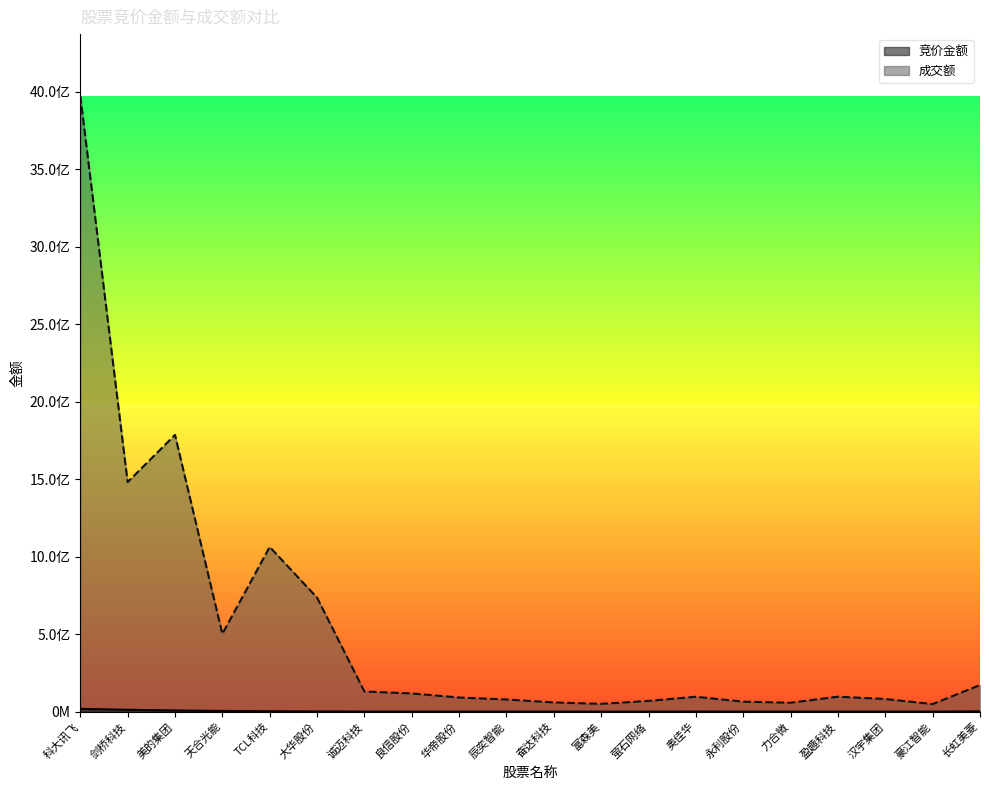

Reading left to right, list all the values displayed in this chart.

竞价金额: 科大讯飞=18142929	剑桥科技=12093120	美的集团=7523316	天合光能=4607987	TCL科技=2405295	大华股份=1294592	诚迈科技=420788	良信股份=190430	华帝股份=190232	辰奕智能=480200	奋达科技=300048	富森美=142389	萤石网络=62010	奥佳华=699972	永利股份=312300	力合微=126405	盈趣科技=181896	汉宇集团=315368	豪江智能=97152	长虹美菱=1917674
成交额: 科大讯飞=3974416952	剑桥科技=1481399662	美的集团=1785789270	天合光能=501829462	TCL科技=1062927845	大华股份=735695018	诚迈科技=130251775	良信股份=117566747	华帝股份=91086209	辰奕智能=78666024	奋达科技=59401989	富森美=50417119	萤石网络=69362026	奥佳华=96140029	永利股份=64487400	力合微=57523821	盈趣科技=96625516	汉宇集团=81694445	豪江智能=48928980	长虹美菱=171723006